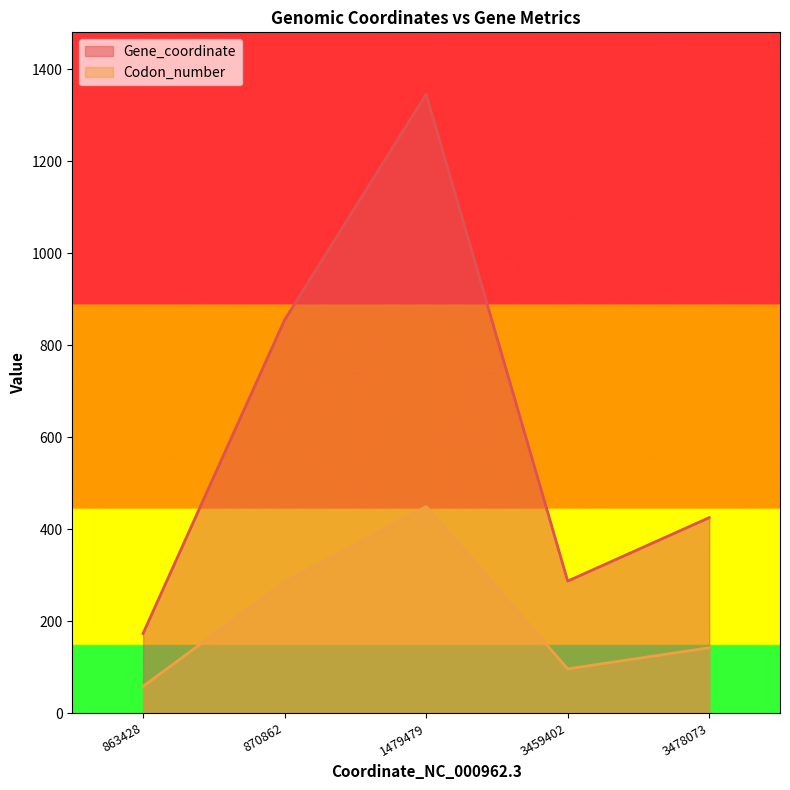

How many values in the Gene_coordinate series exceed 425?

2